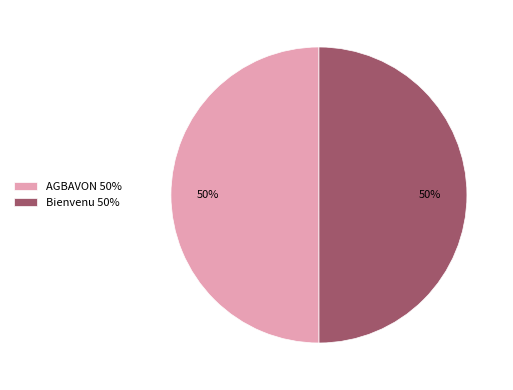

Approximately how many times larger is the value at Bienvenu compared to AGBAVON?

1.0